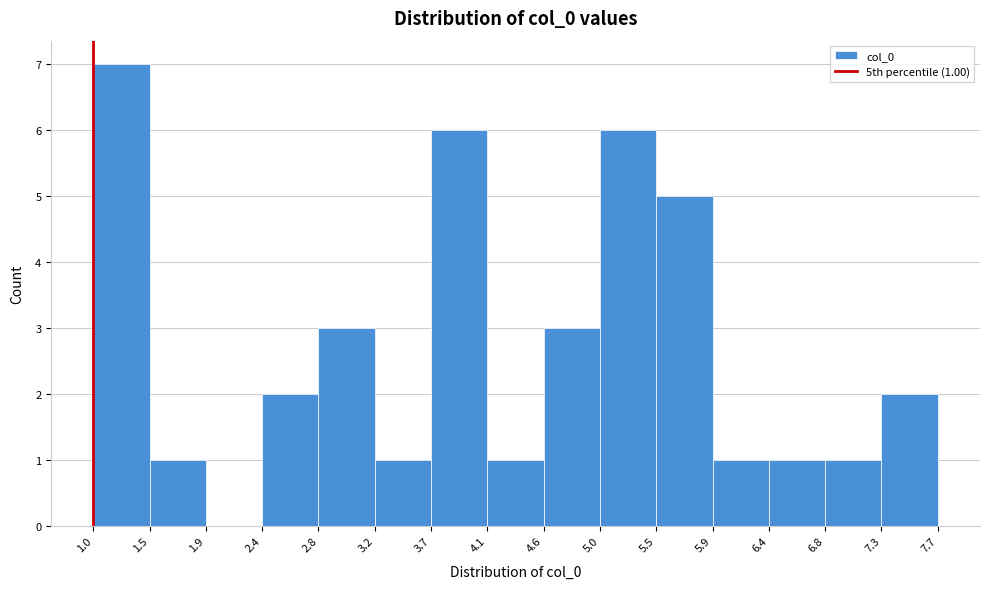

Which range on the x-axis has the tallest bar?

1.0 to 1.5